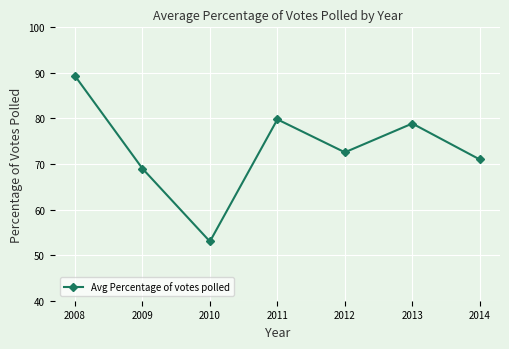

What is the value of the 5th point from the left?

72.6